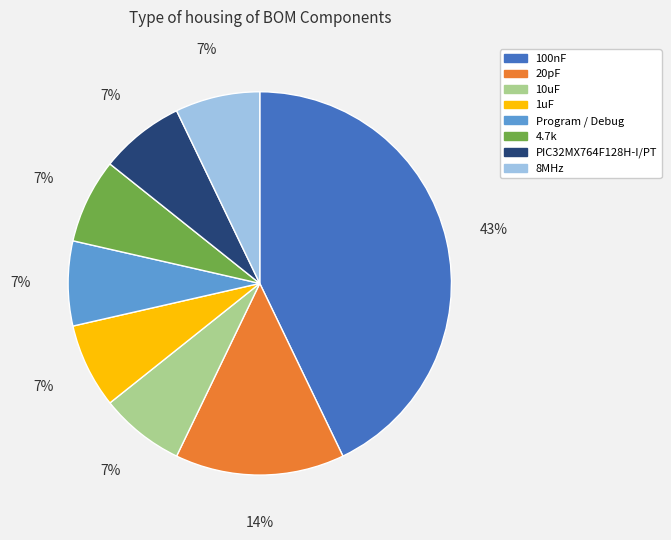

What percentage is the 4.7k slice, to the nearest percent?

7%